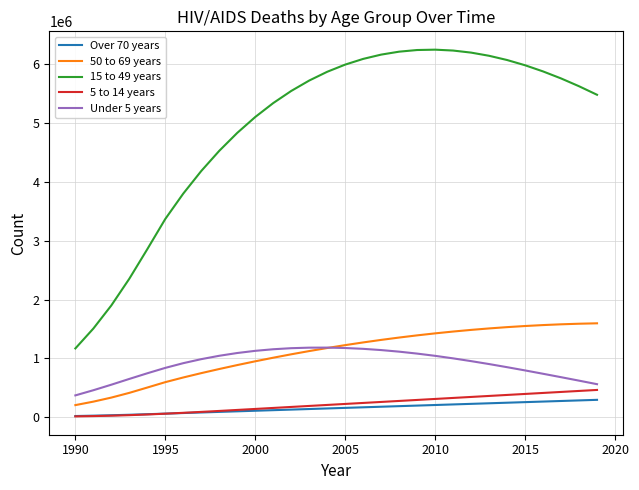

Which series has the largest range (max minus min)?

15 to 49 years